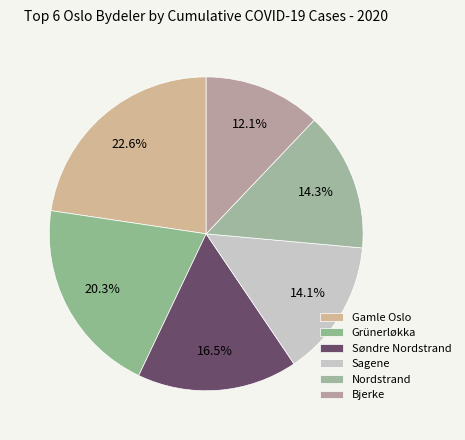

What is the change in value from Gamle Oslo to Sagene?

-254